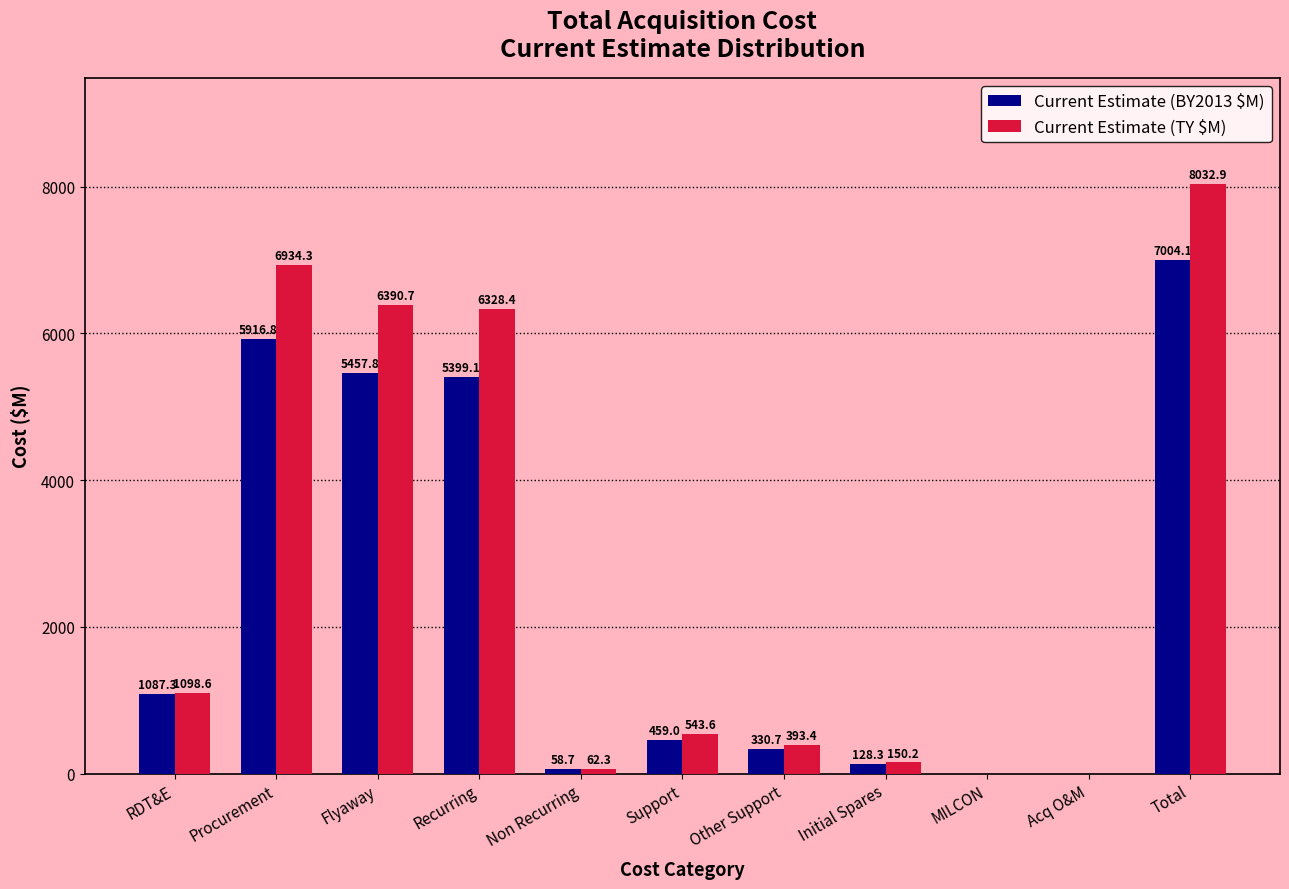

Reading left to right, list all the values displayed in this chart.

Current Estimate (BY2013 $M): RDT&E=1087.3	Procurement=5916.8	Flyaway=5457.8	Recurring=5399.1	Non Recurring=58.7	Support=459.0	Other Support=330.7	Initial Spares=128.3	MILCON=0.0	Acq O&M=0.0	Total=7004.1
Current Estimate (TY $M): RDT&E=1098.6	Procurement=6934.3	Flyaway=6390.7	Recurring=6328.4	Non Recurring=62.3	Support=543.6	Other Support=393.4	Initial Spares=150.2	MILCON=0.0	Acq O&M=0.0	Total=8032.9